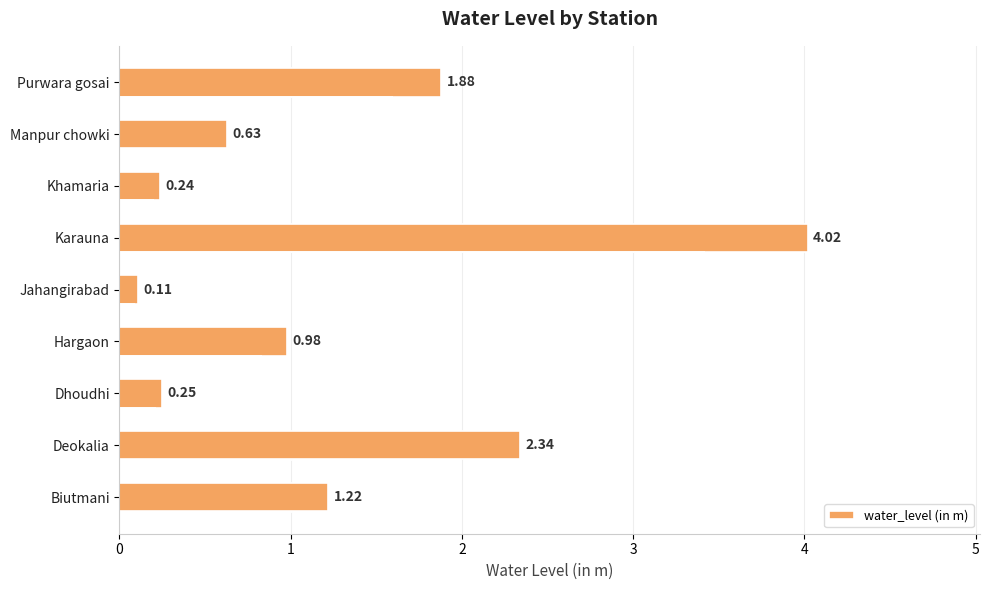

Rank the categories by value from lowest to highest.

Jahangirabad, Khamaria, Dhoudhi, Manpur chowki, Hargaon, Biutmani, Purwara gosai, Deokalia, Karauna